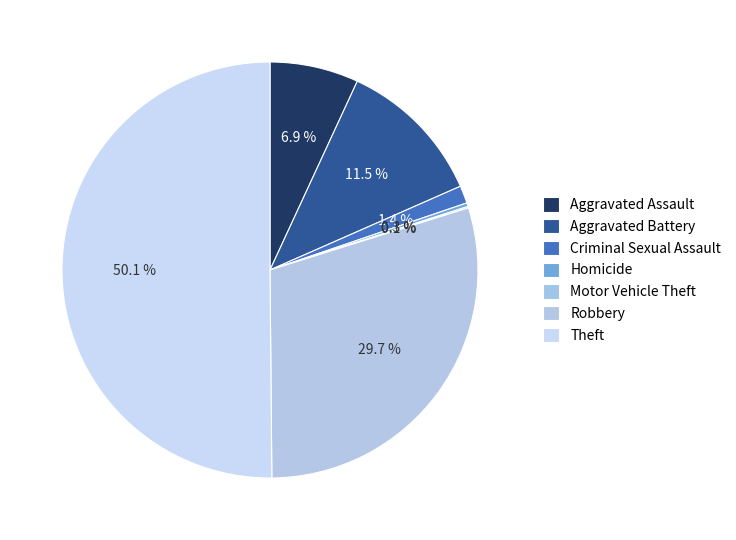

Does Theft account for over 50% of the chart?

Yes